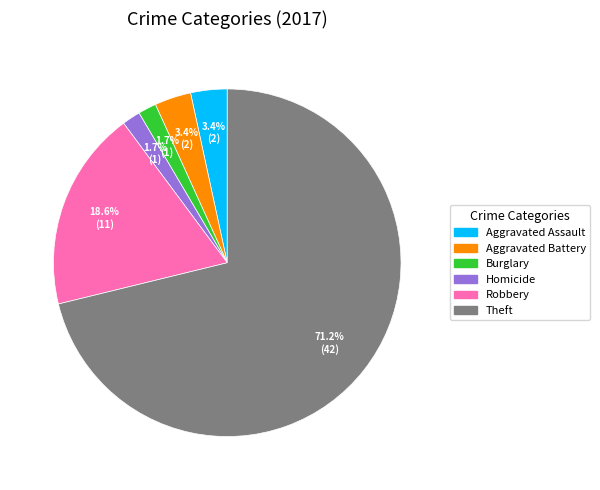

How many segments does this pie chart have?

6